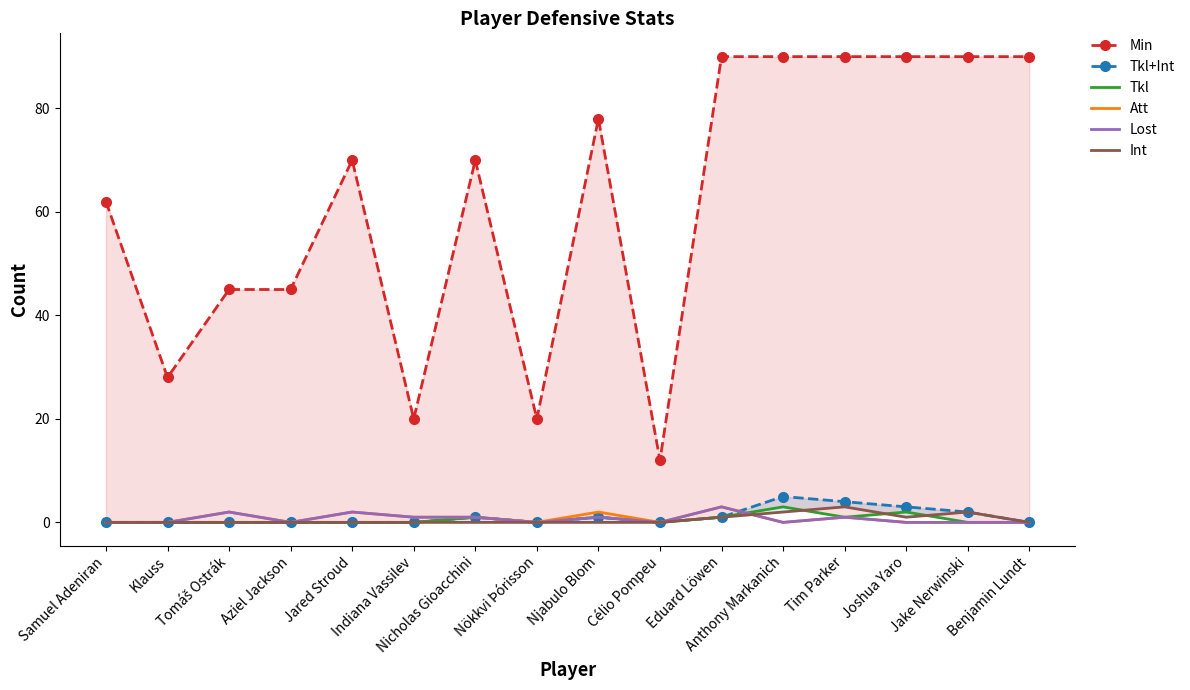

What is the greatest value displayed?

90